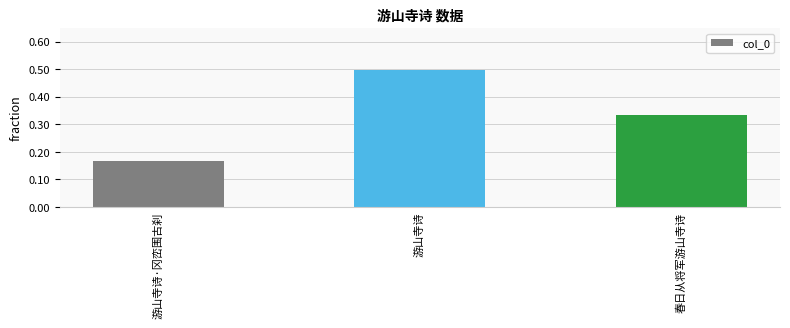

At which label is the value closest to 0?

游山寺诗·冈峦围古刹